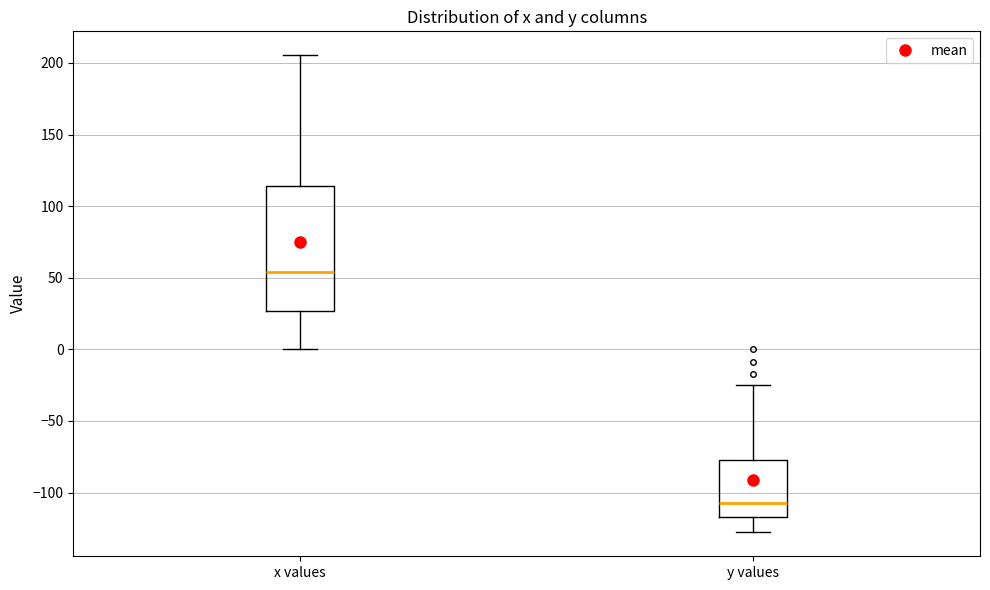

Reading left to right, transcribe this box plot: for each box, give where its median line is, the range the box spans, and where its two whiskers end, as read against the y-axis. The values are not printed on the chart, so give them approximately, as read against the axis.

x values: median 55, box 25 to 115, whiskers 0 to 205
y values: median -105, box -115 to -75, whiskers -130 to -25